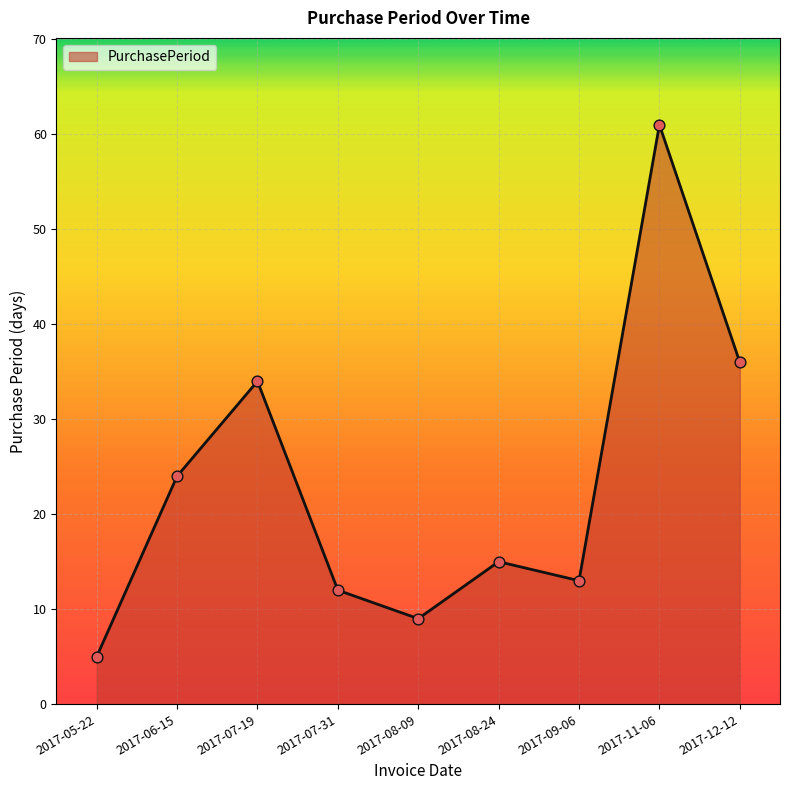

What is the change in value from 2017-09-06 to 2017-12-12?

+23